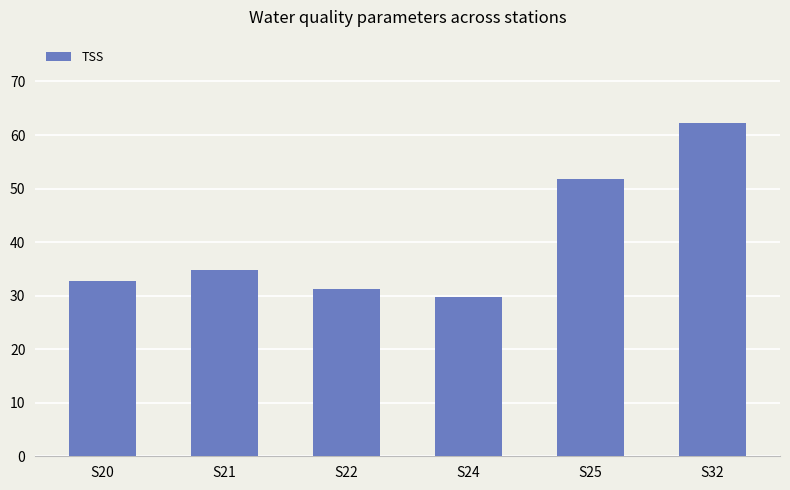

How many categories are shown in the chart?

6